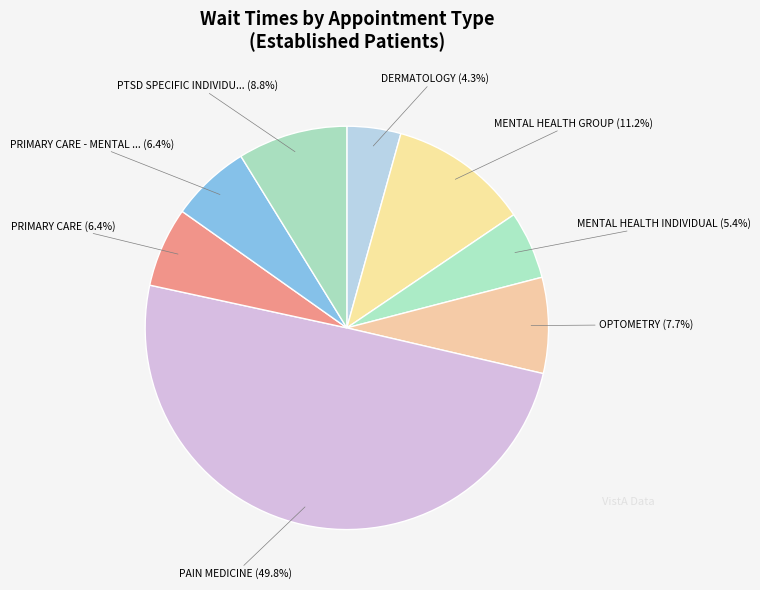

How many slices are in this pie chart?

8